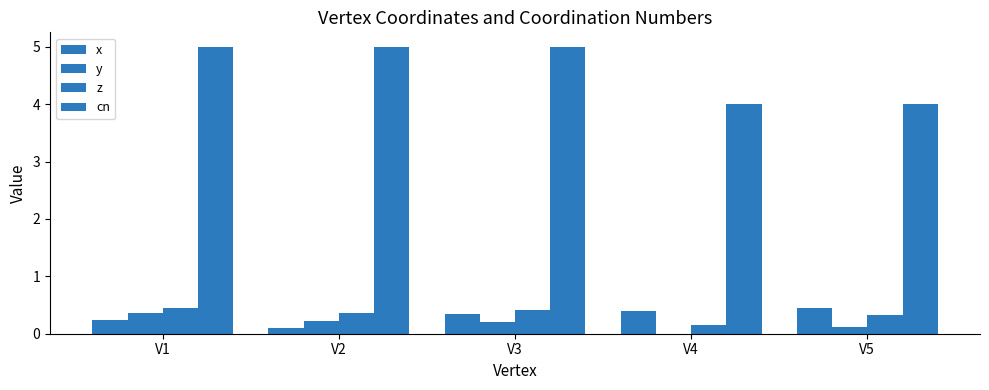

At which label does cn reach its minimum?

V4